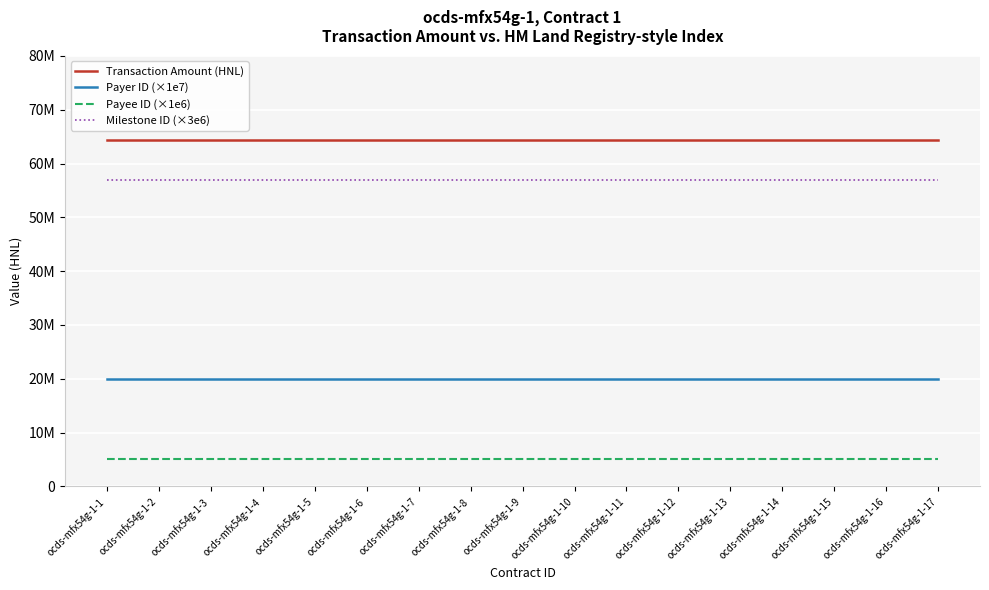

What is the greatest value displayed?

64285644.9